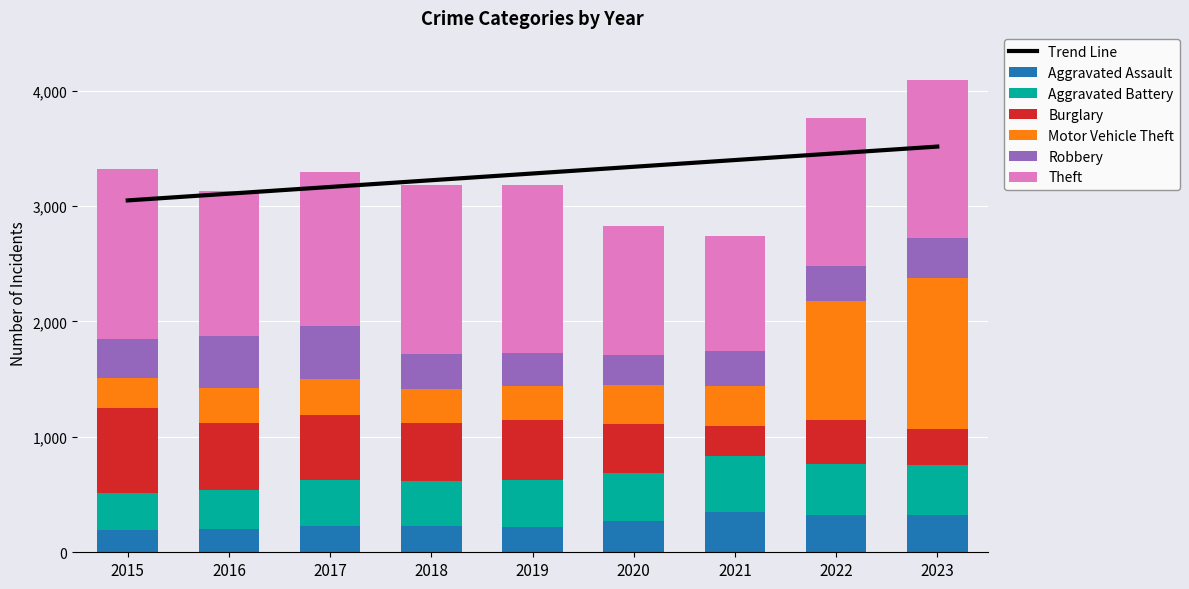

Reading left to right, transcribe all the data shown in this chart.

Aggravated Assault: 194	206	225	225	223	273	352	327	320
Aggravated Battery: 316	336	400	389	407	416	479	439	432
Burglary: 738	576	562	506	517	425	261	379	317
Motor Vehicle Theft: 263	304	312	298	290	333	348	1031	1312
Robbery: 337	454	460	301	287	263	300	304	341
Theft: 1474	1259	1339	1461	1459	1120	998	1279	1374